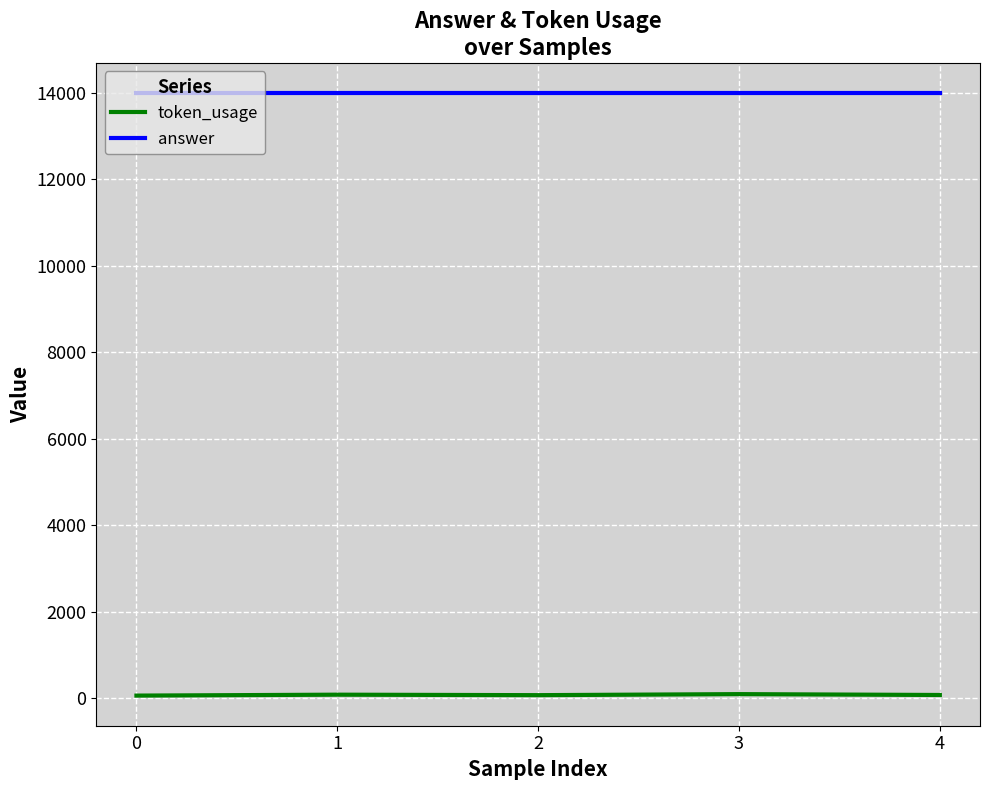

Rank the series by their average value, from highest to lowest.

answer, token_usage